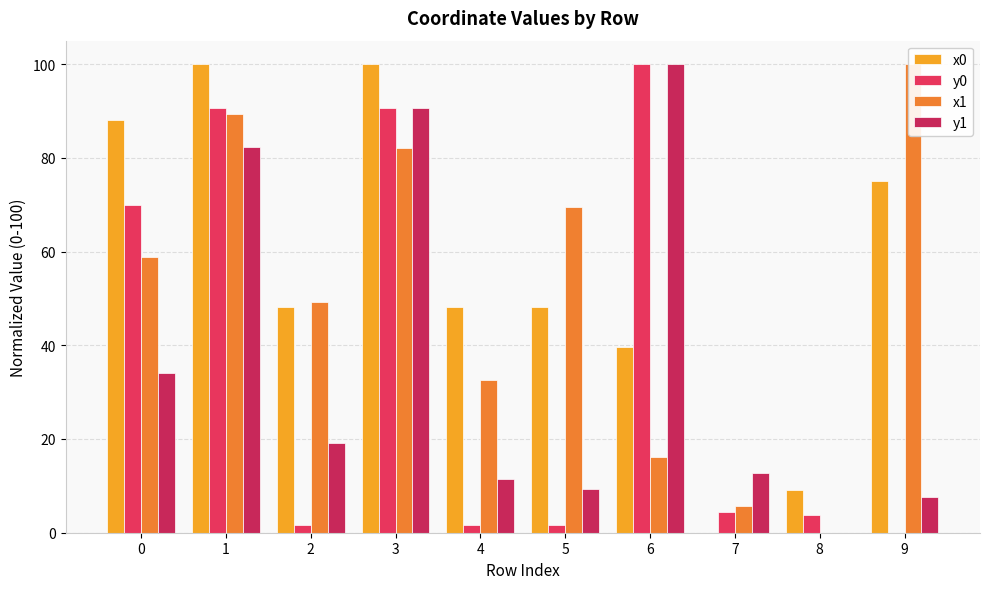

What is the difference between the maximum and minimum values in the x0 series?

100.0